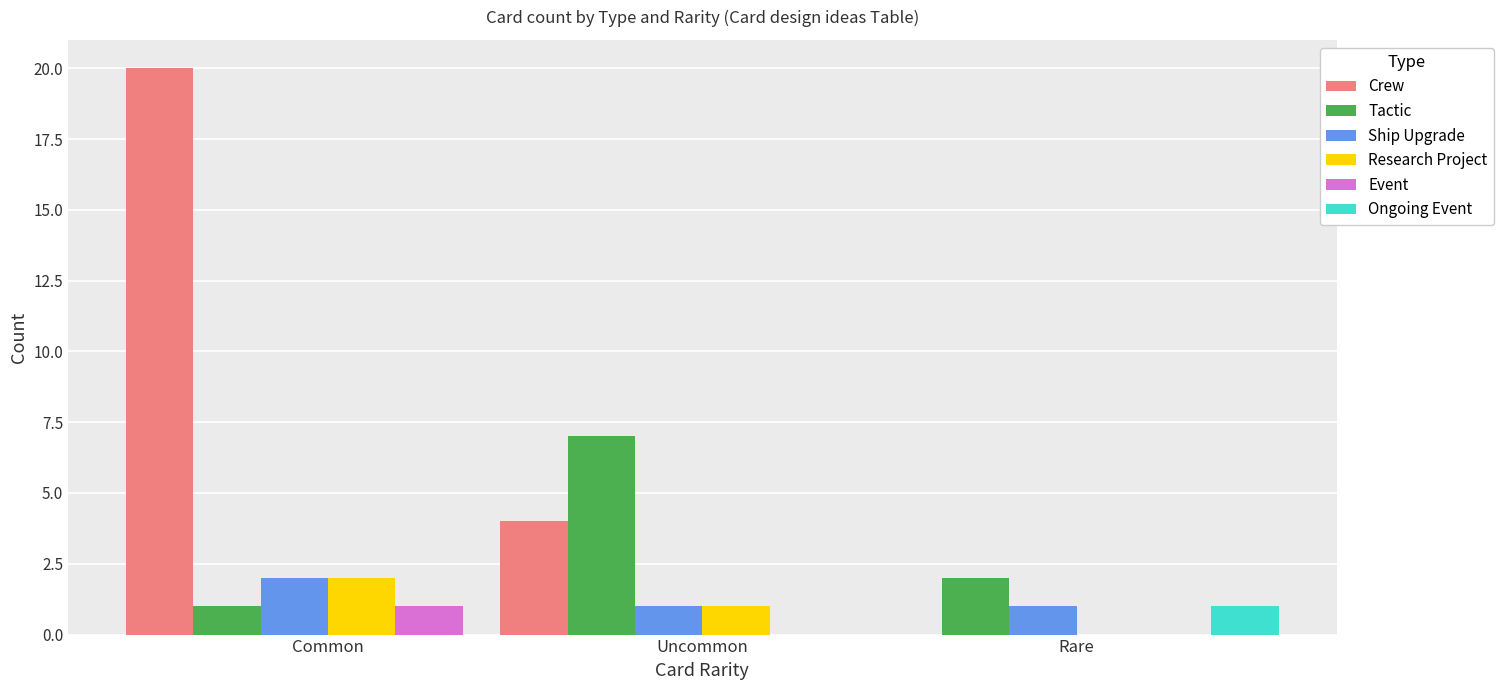

Between Uncommon and Rare, which series saw the biggest shift?

Tactic